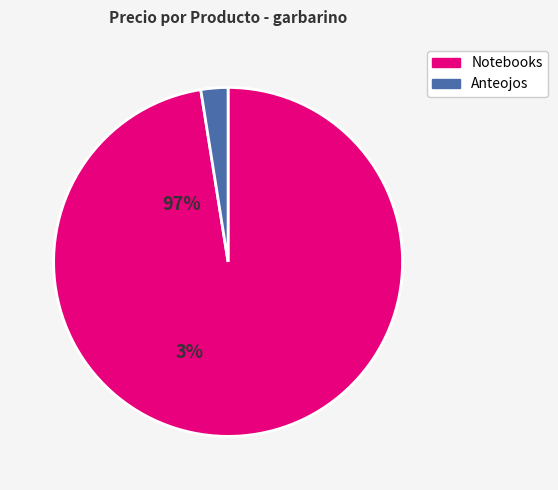

Count the number of slices in the pie.

2